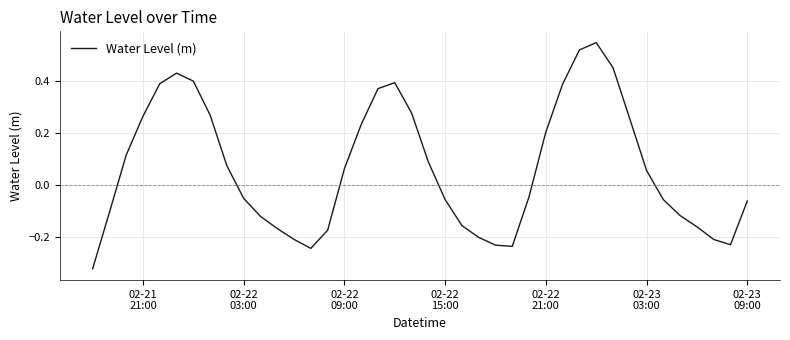

What is the difference between the maximum and minimum values?

0.9